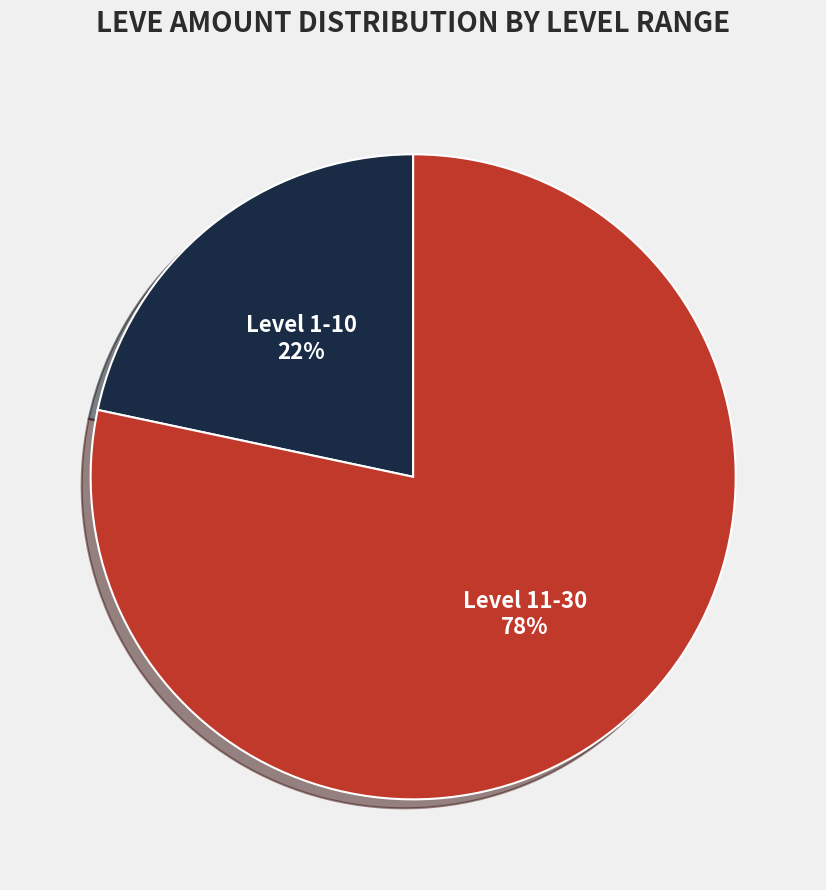

How many segments does this pie chart have?

2